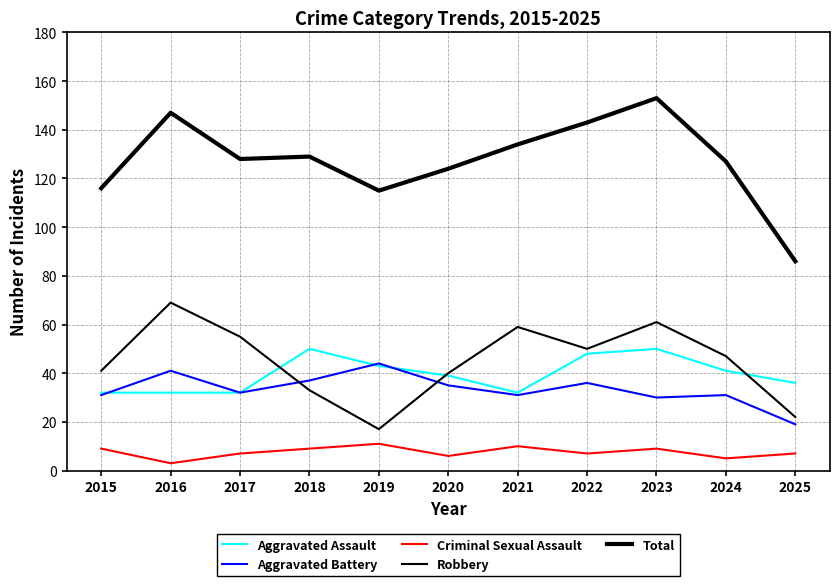

True or false: Aggravated Assault and Total cross at least once.

False